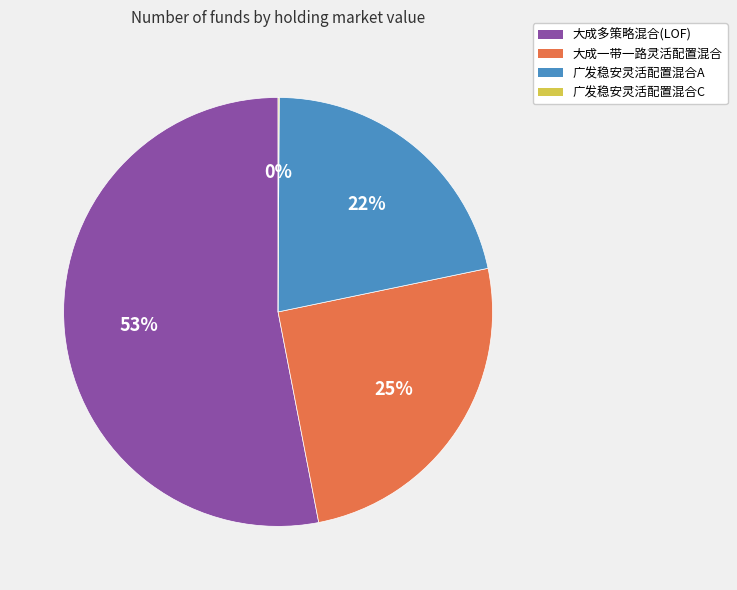

Does any single category account for the majority?

Yes